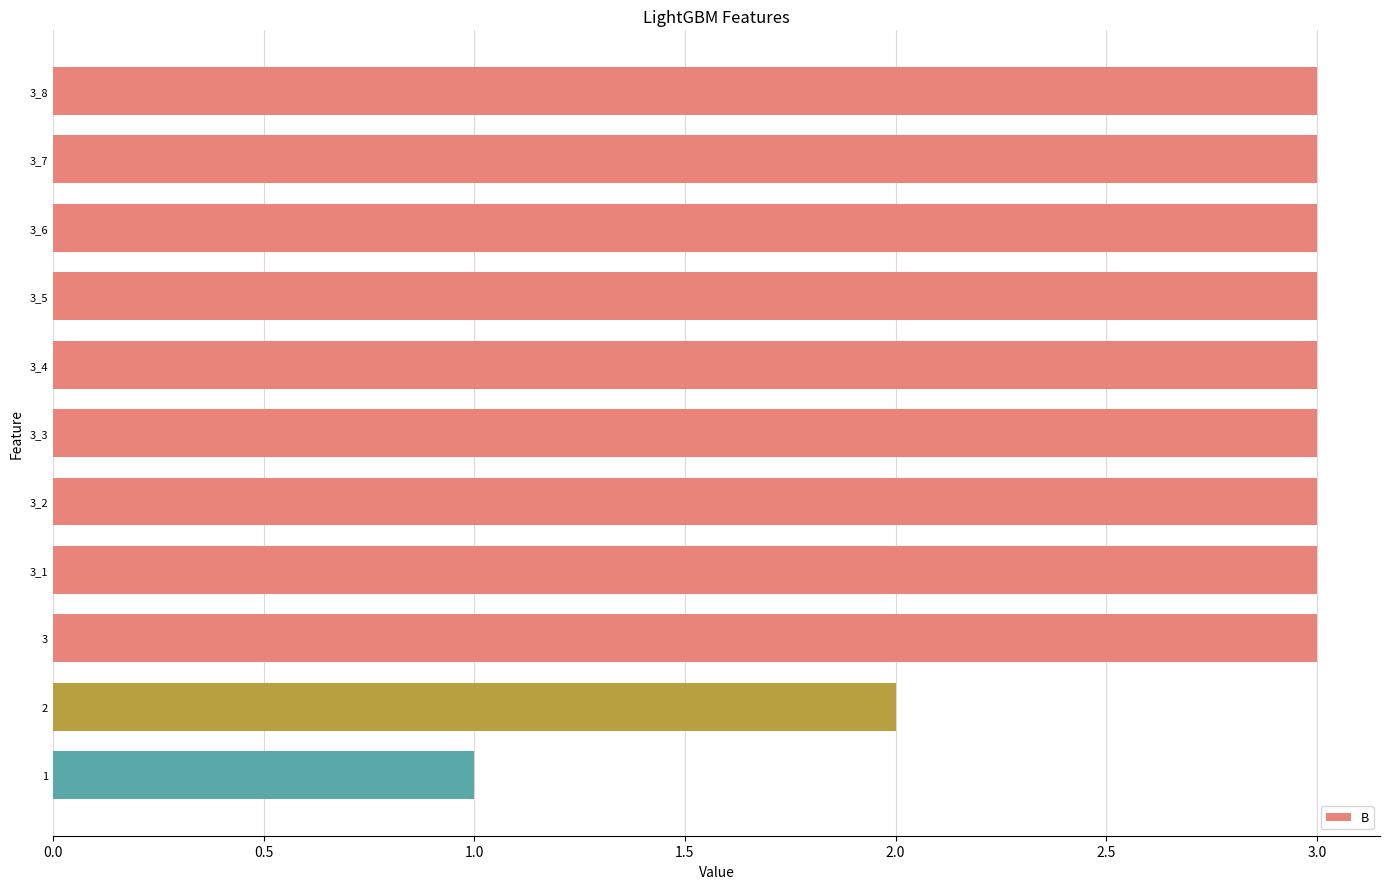

Which category has the lowest value across all series?

1